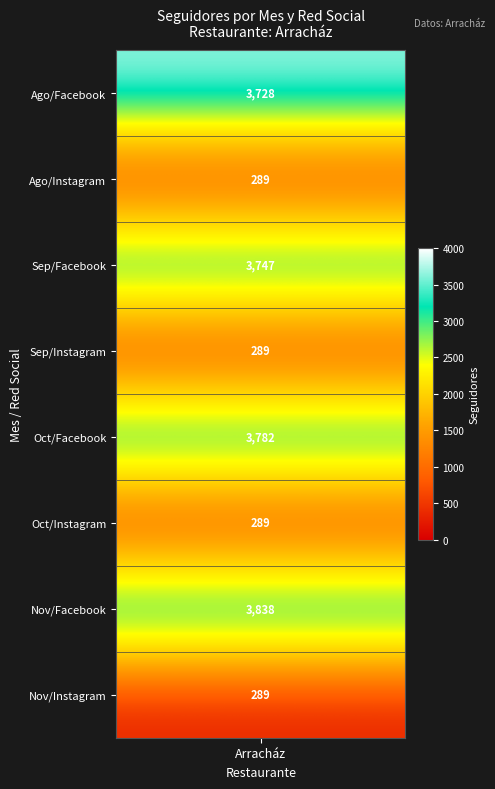

Approximately how many times larger is the value at Agosto_Instagram compared to Septiembre_Instagram?

1.0